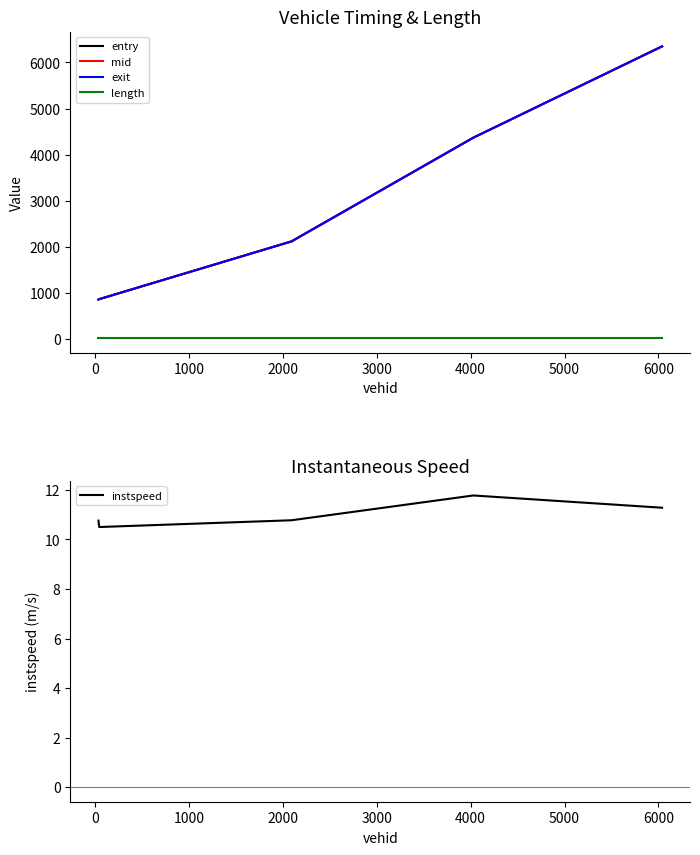

True or false: exit and length intersect in this chart.

False